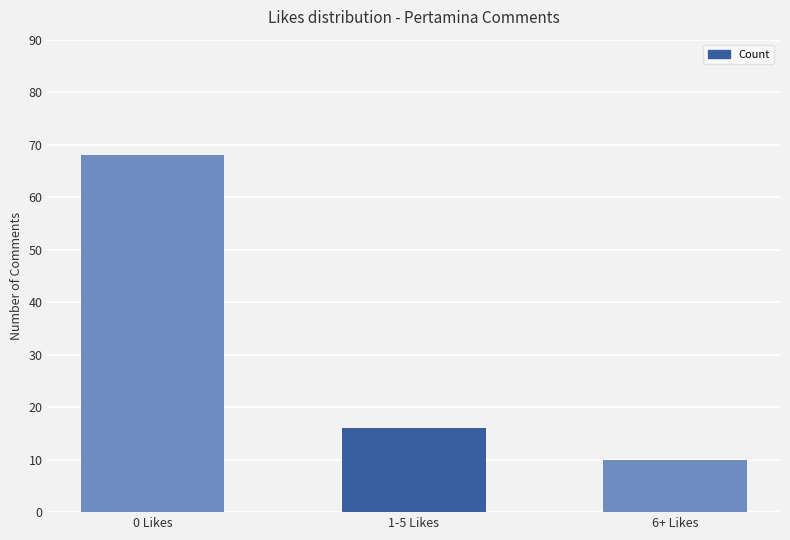

What is the ratio of the value at 1-5 Likes to the value at 0 Likes?

0.2